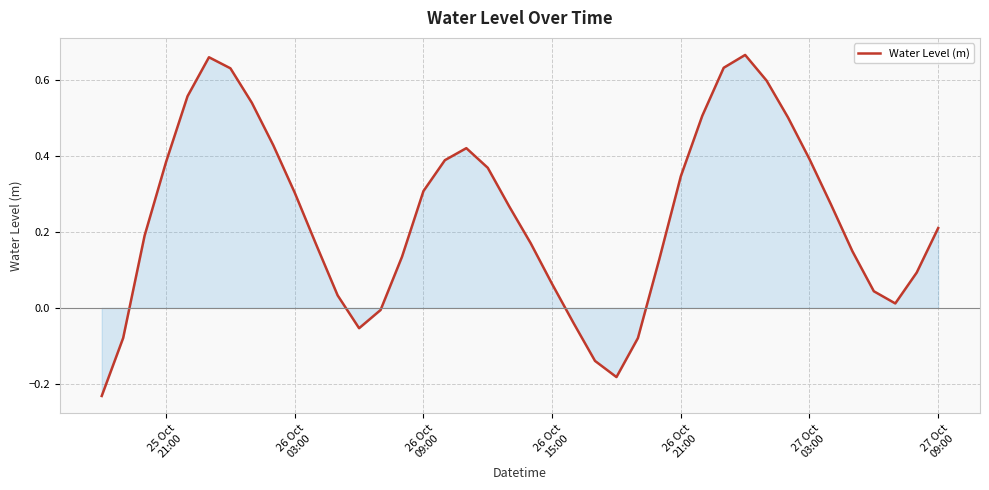

What is the difference between the maximum and minimum values?

0.9